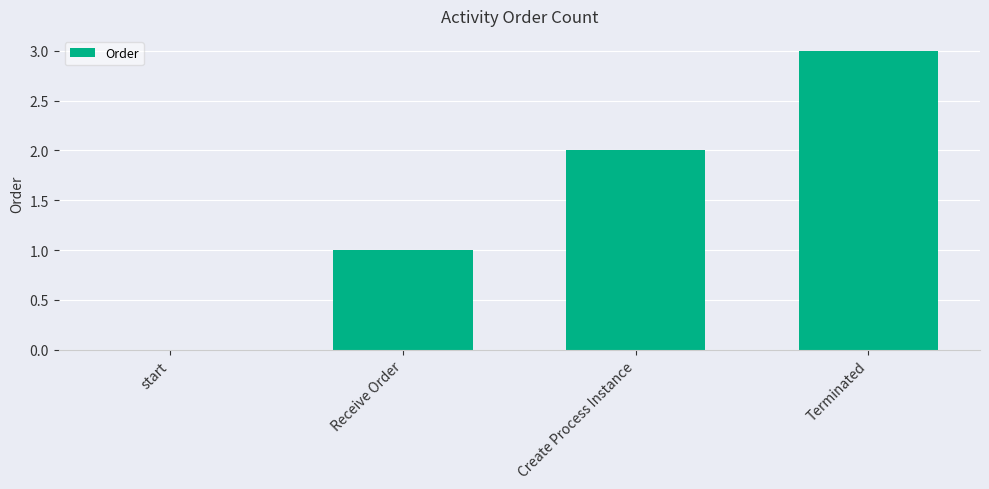

What is the approximate value at Terminated?

3